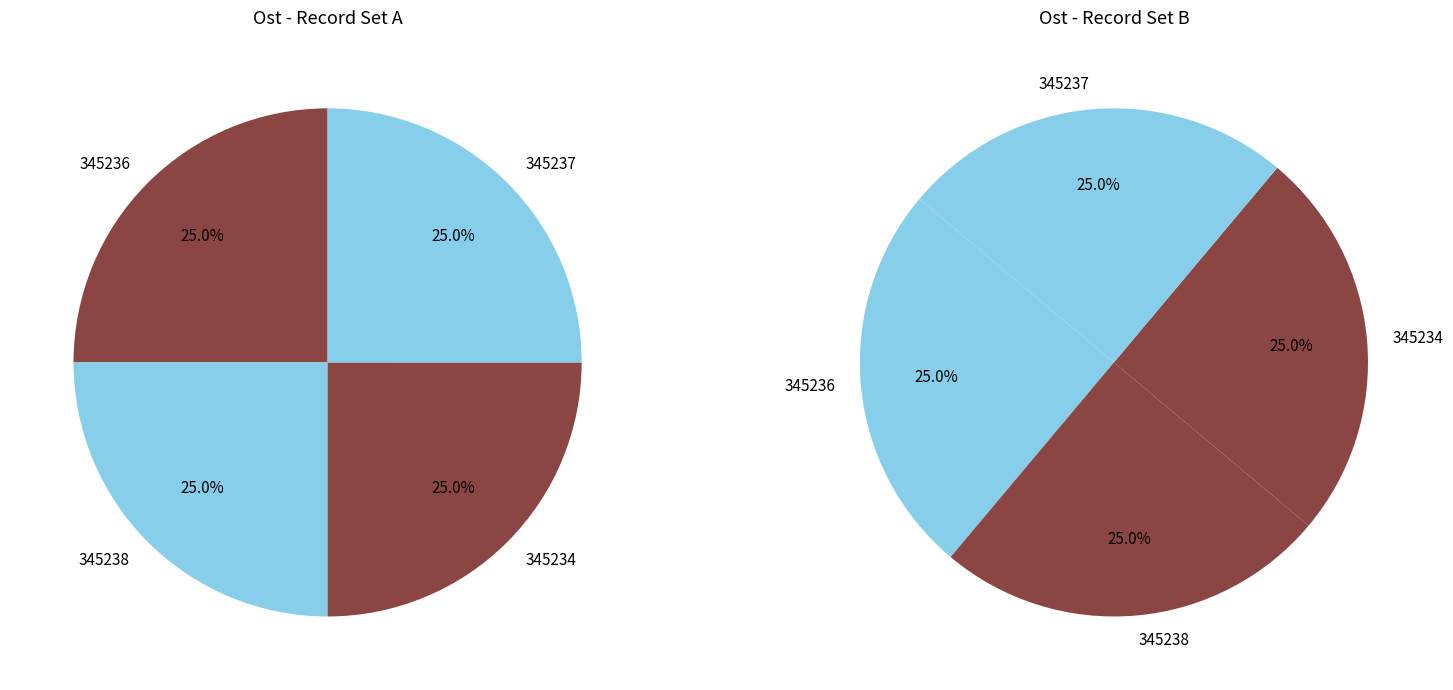

What is the largest slice in the pie chart?

345237